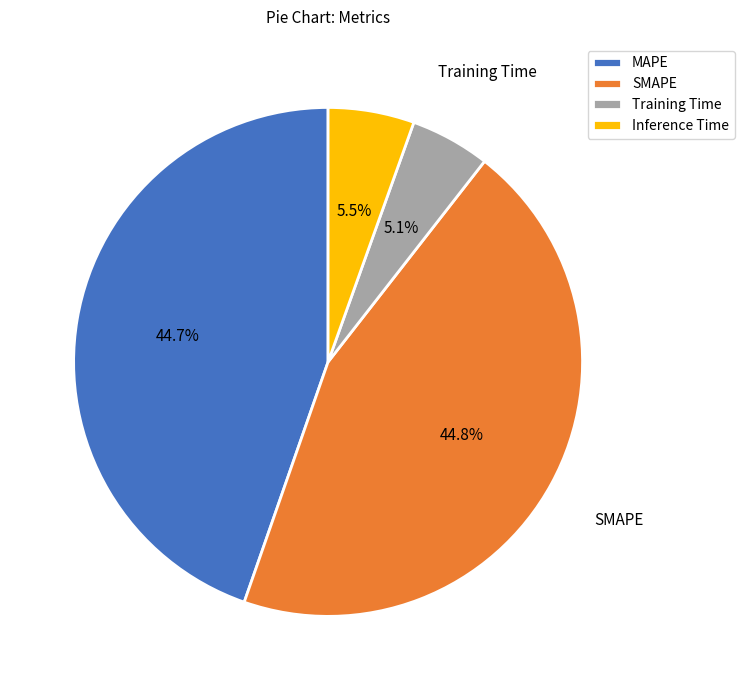

Between Training Time and SMAPE, which is larger?

SMAPE